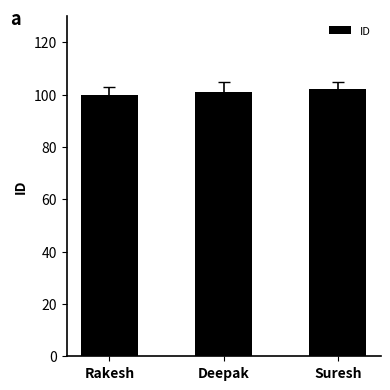

True or false: the data shows 101 at Deepak.

True